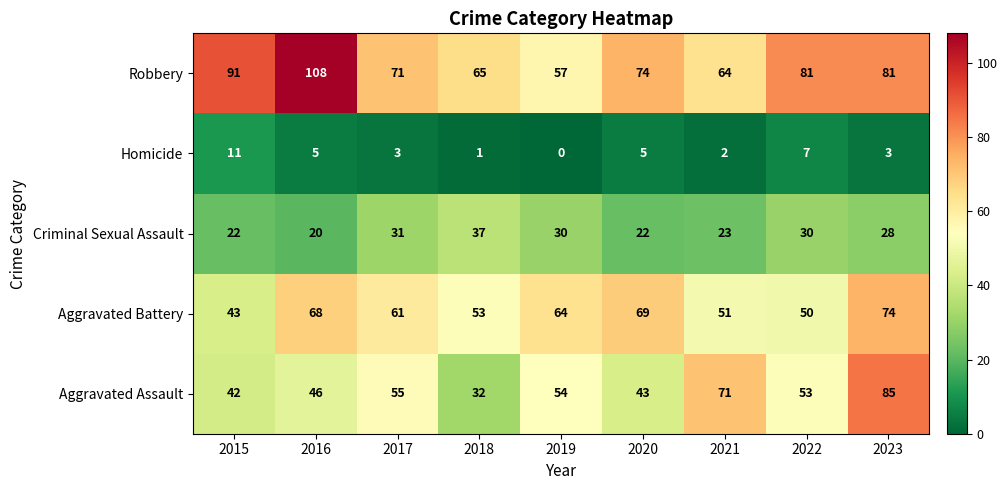

Which label corresponds to the smallest value in the chart?

2019